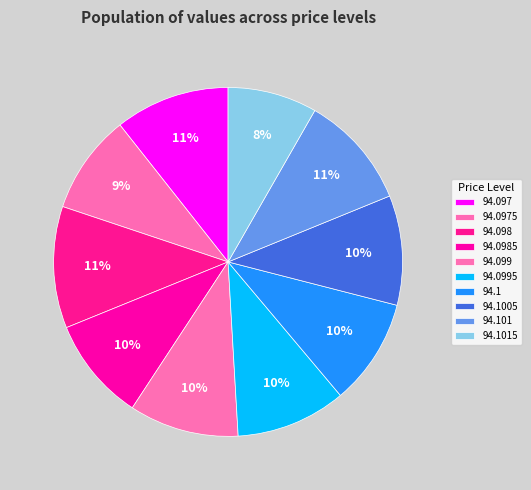

Approximately how many times larger is the value at 94.098 compared to 94.101?

1.1